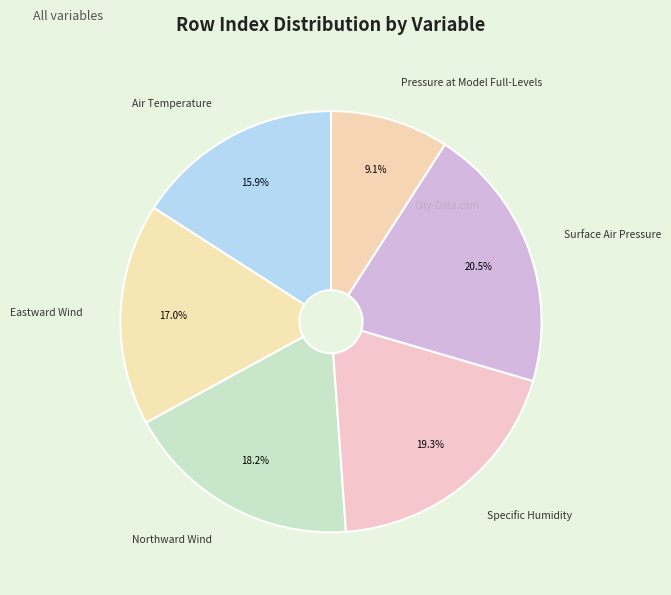

Is it true that Air Temperature is 11% of the pie?

False